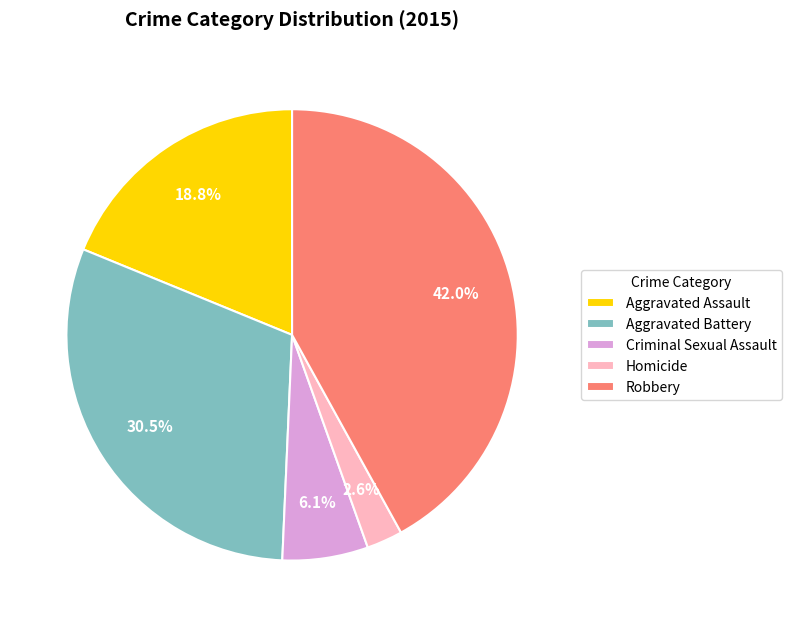

Combined, what portion of the pie is Robbery and Homicide?

44.6%